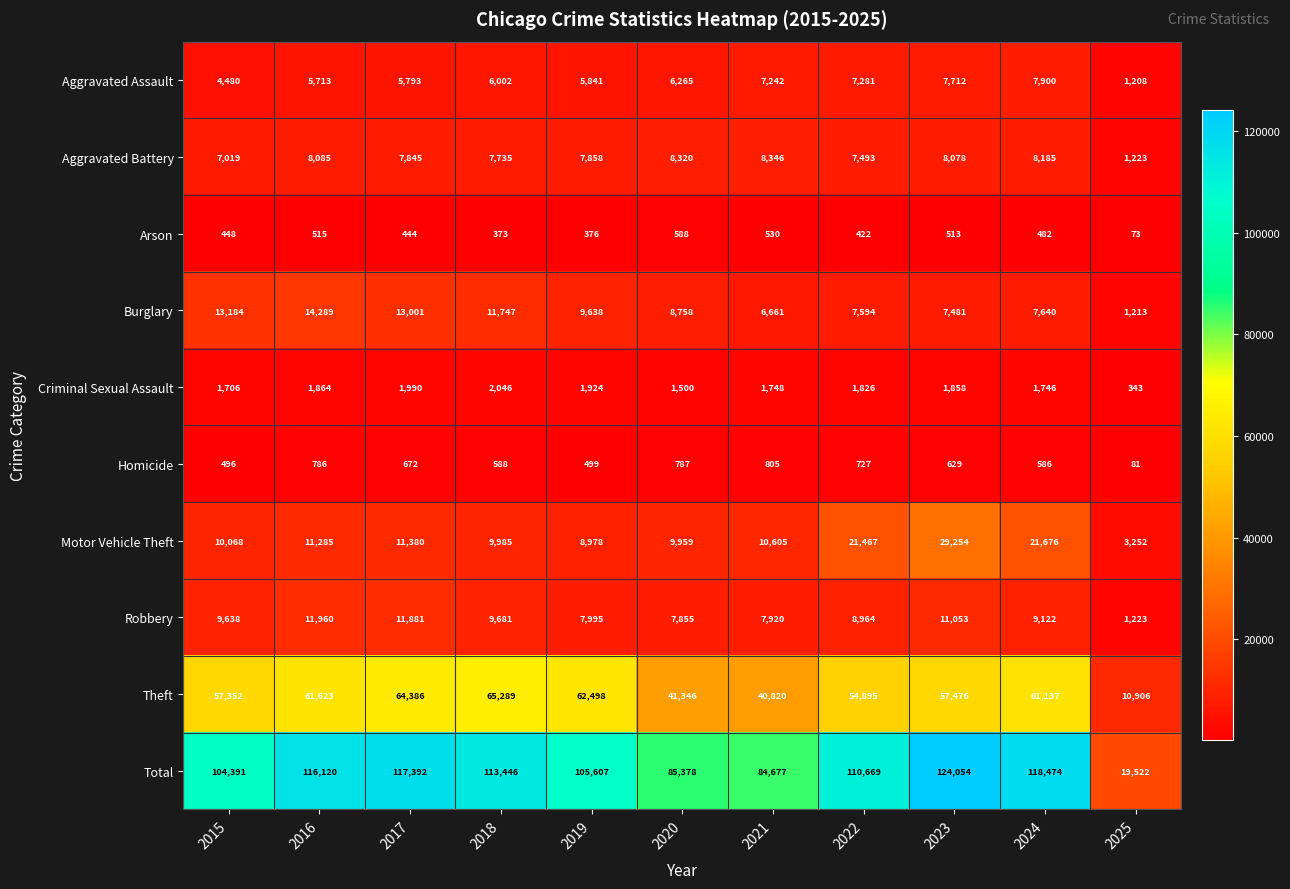

How many data points does each series have?

11